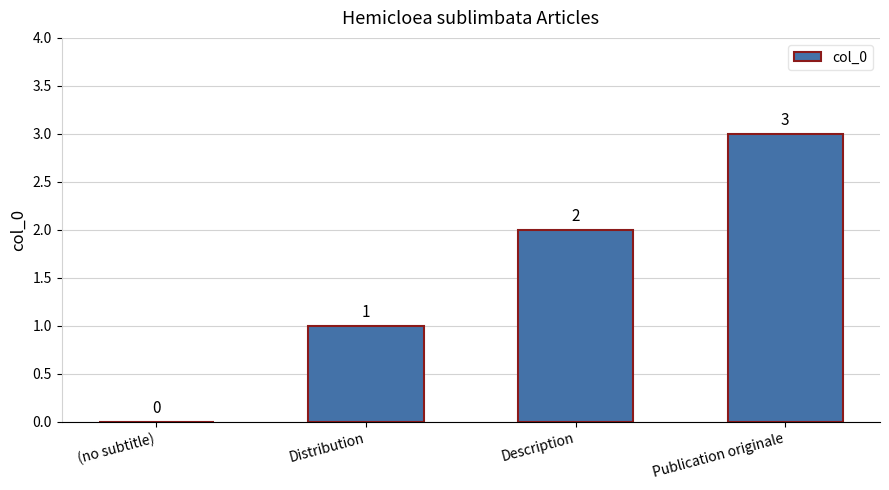

Count the number of categories in the chart.

4